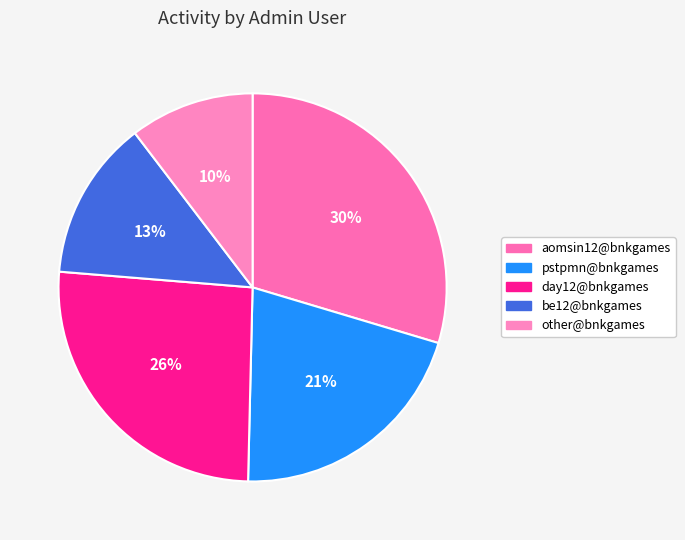

The be12@bnkgames slice represents 13% of the pie. True or false?

True